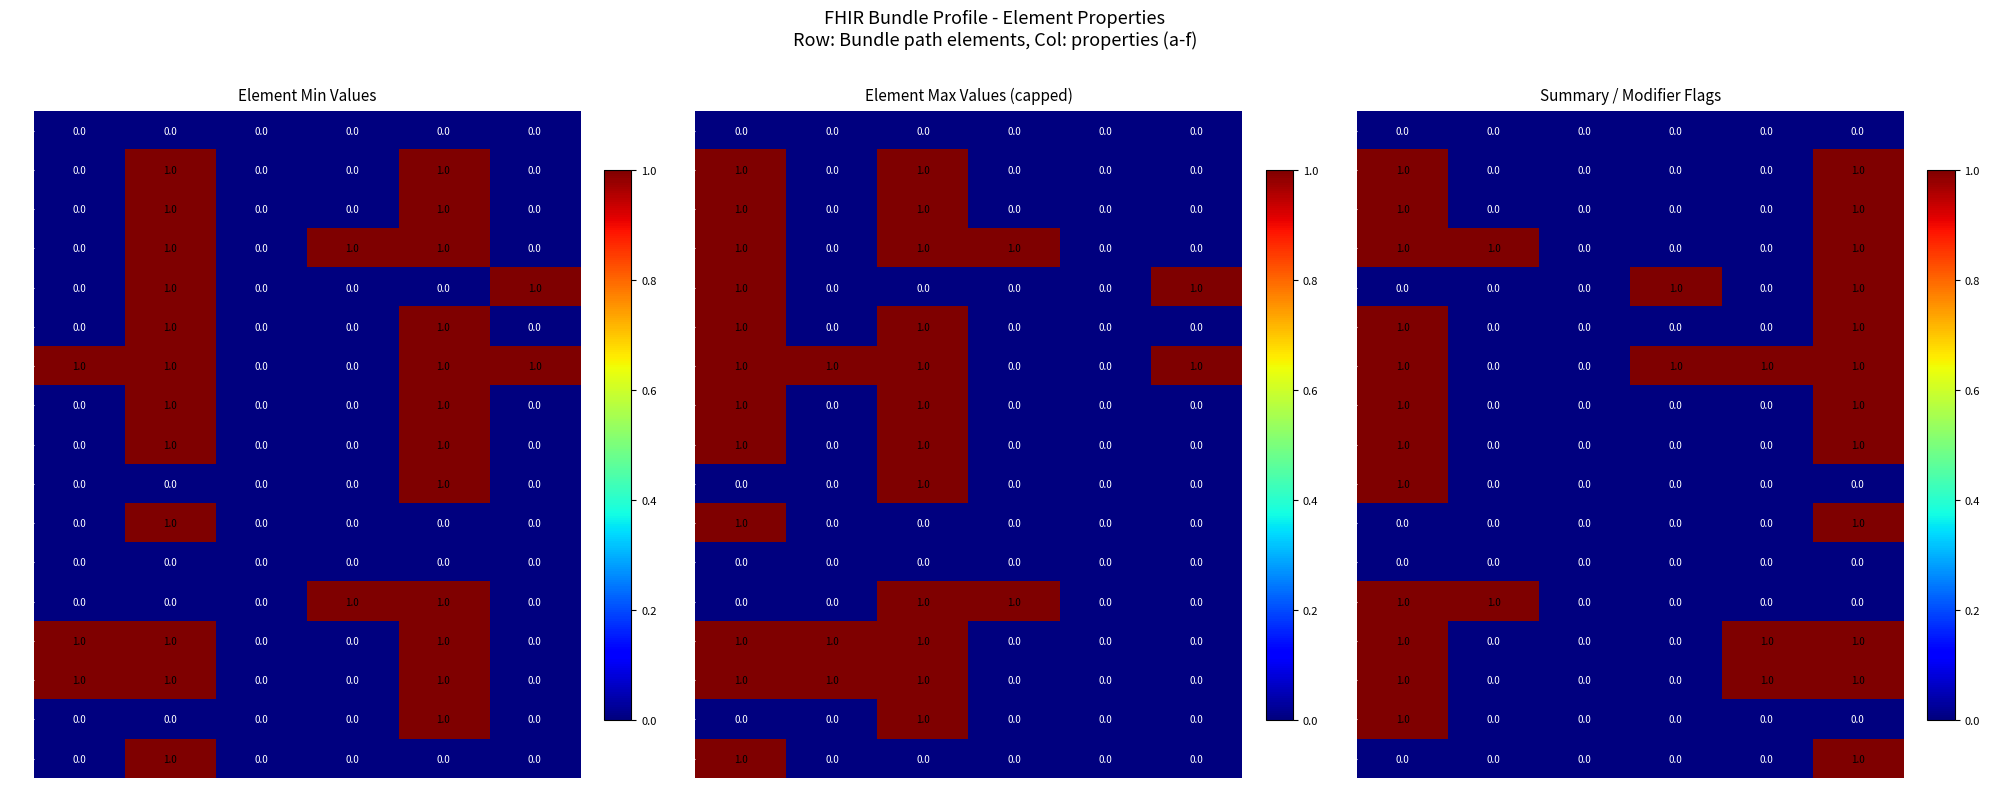

The 10 series shows 0 at e. True or false?

True